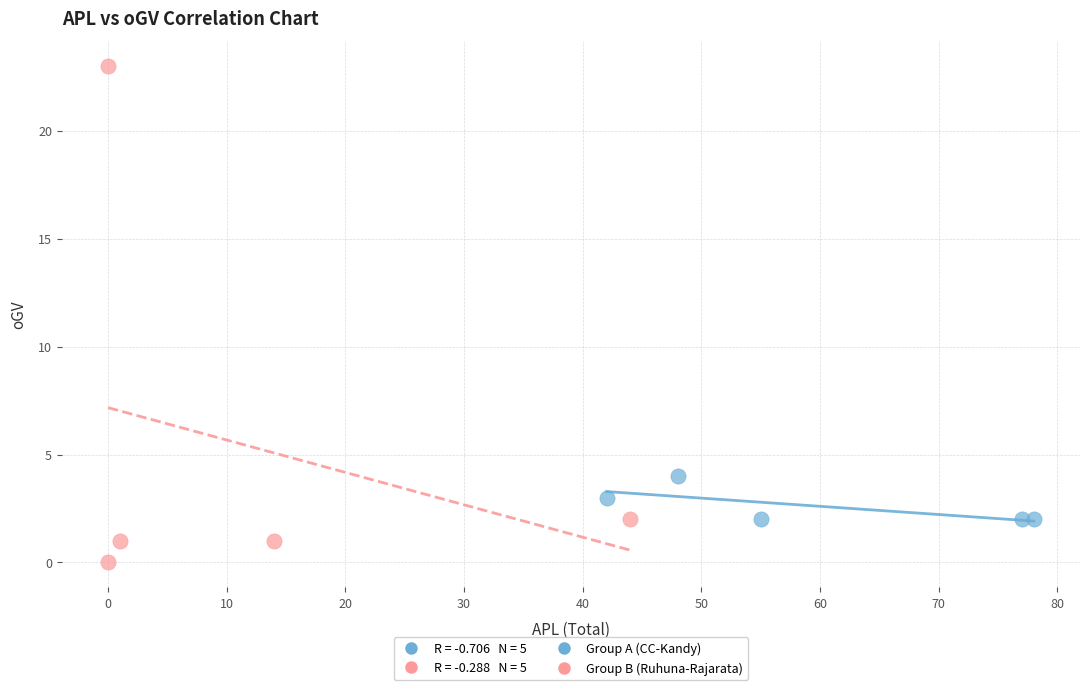

Which series has the largest Y range (max minus min)?

Group B (Ruhuna-Rajarata)